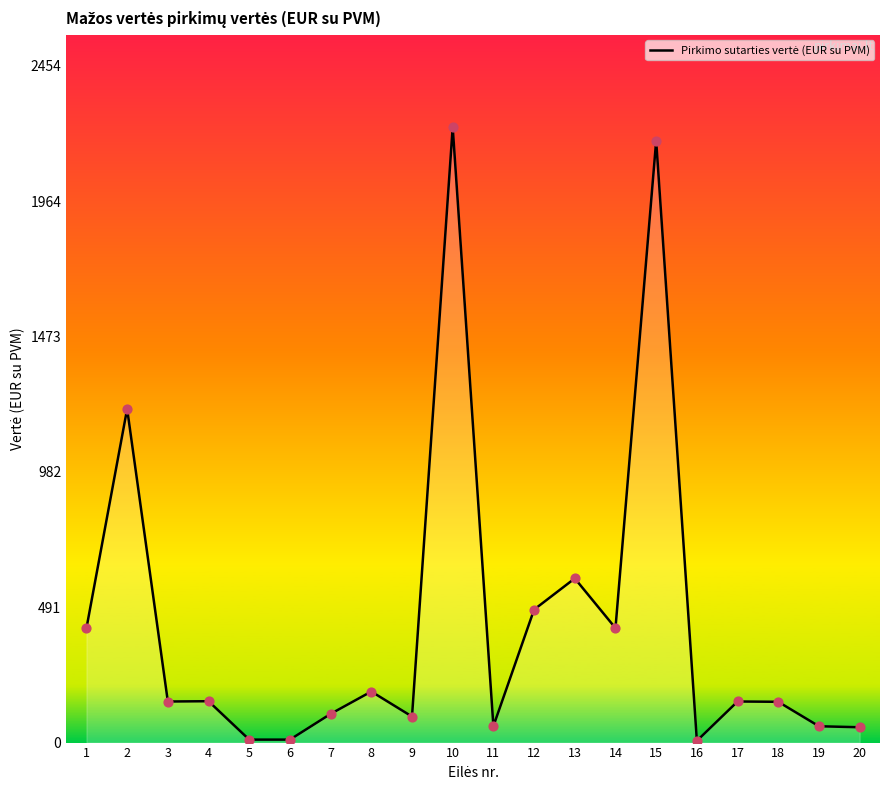

Approximately how many times larger is the value at 9 compared to 2?

0.1